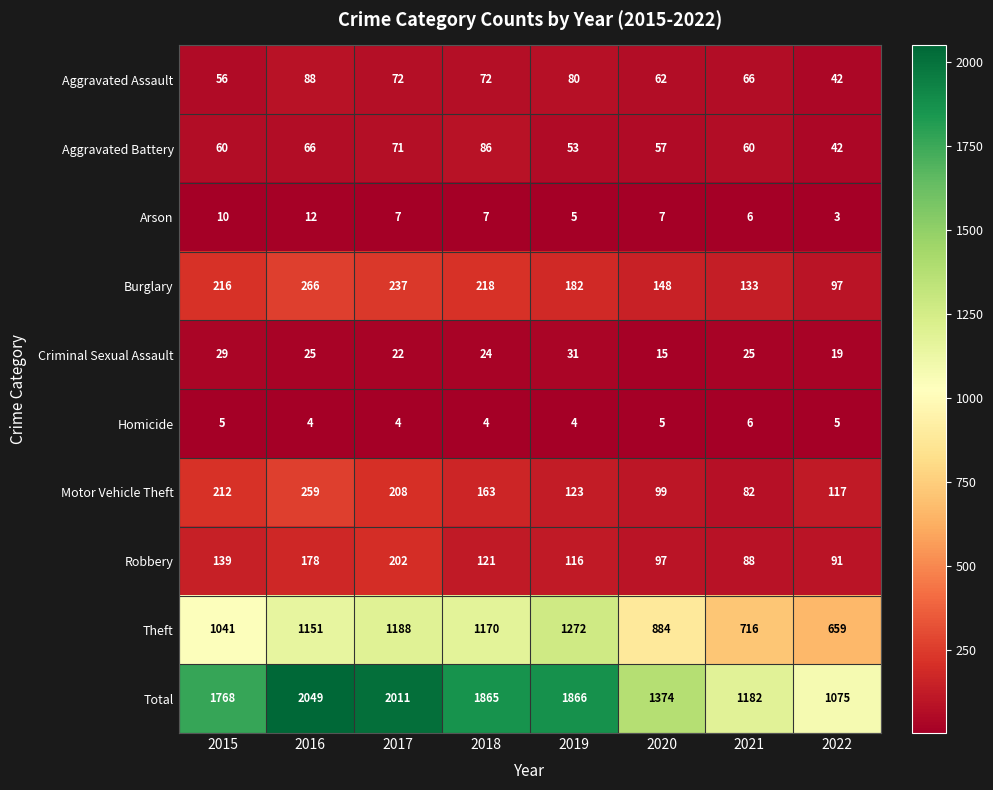

What is the total value across all series at 2018?

3730